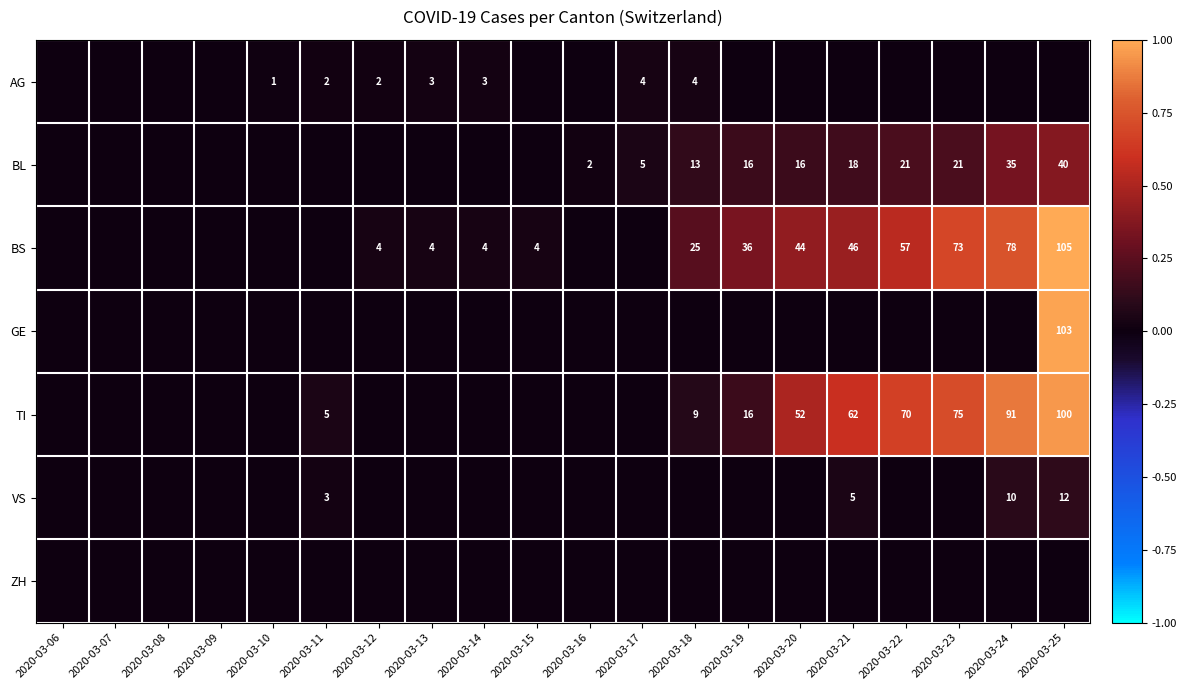

The BS series shows 0.5 at 2020-03-19. True or false?

False